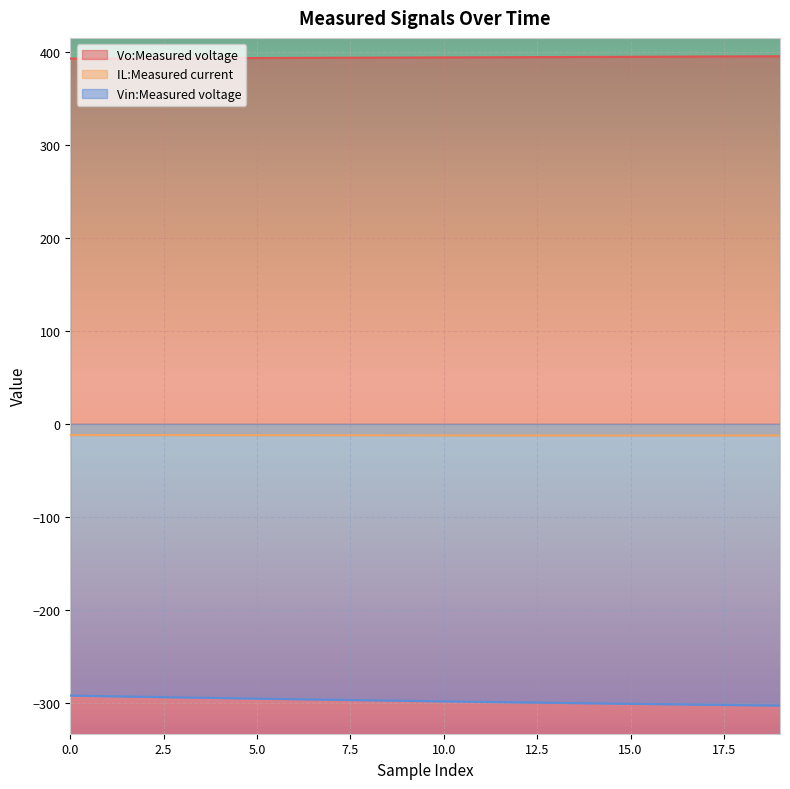

What is the minimum value shown in the chart?

-302.8